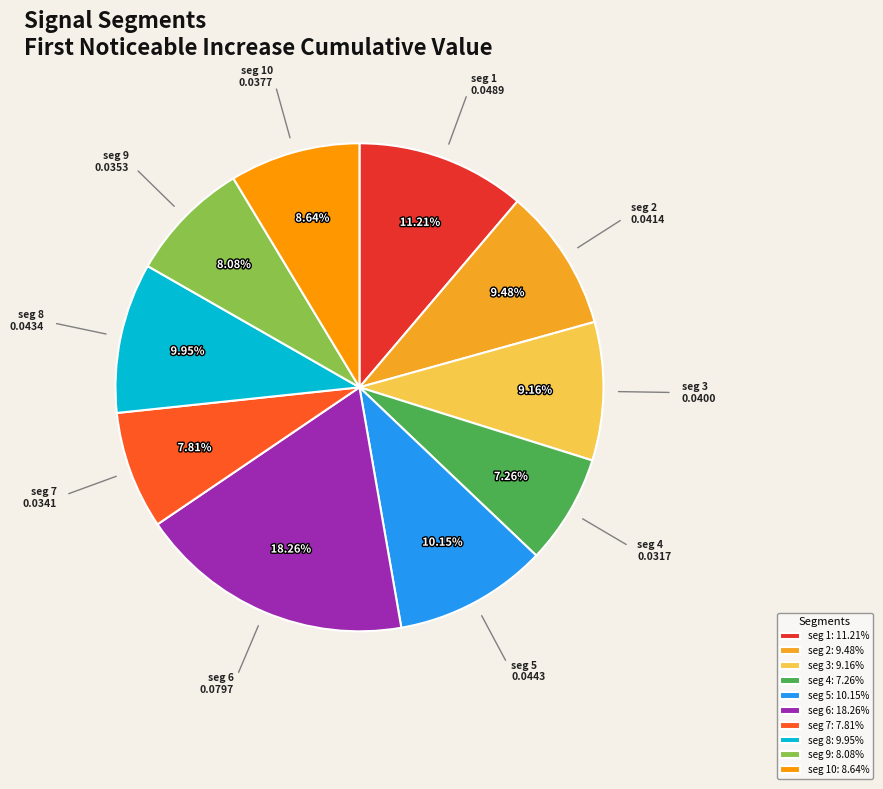

Count the number of slices in the pie.

10